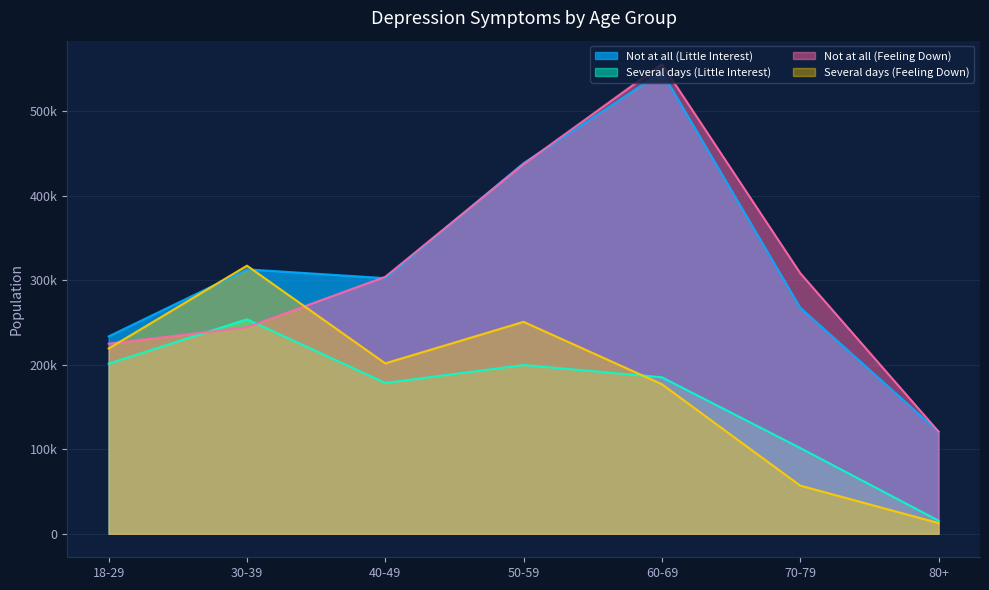

True or false: Not at all (Little Interest) and Several days (Little Interest) intersect in this chart.

False